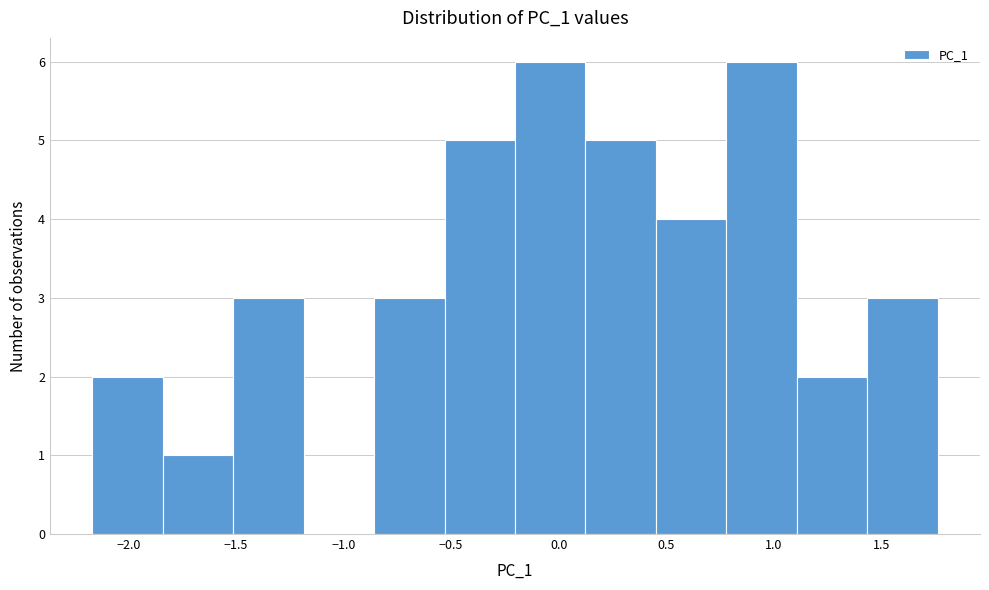

Reading left to right, list every bar in this chart as the range it spans on the x-axis followed by its height. Neither the bar edges nor the heights are printed on the chart, so give them approximately, as read against the axes.

-2.15 to -1.85: 2
-1.85 to -1.50: 1
-1.50 to -1.20: 3
-1.20 to -0.85: 0
-0.85 to -0.55: 3
-0.55 to -0.20: 5
-0.20 to 0.10: 6
0.10 to 0.45: 5
0.45 to 0.80: 4
0.80 to 1.10: 6
1.10 to 1.45: 2
1.45 to 1.75: 3